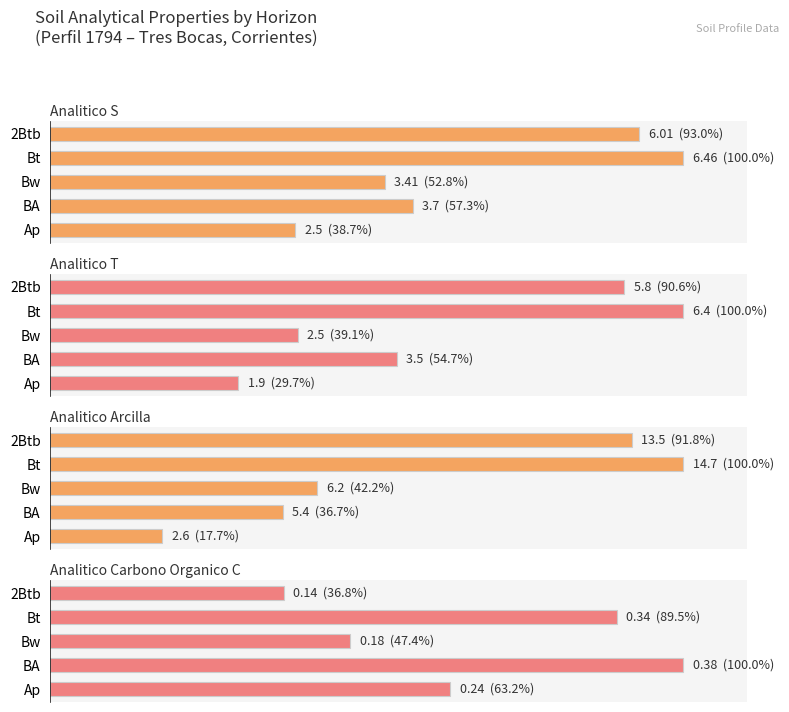

Reading left to right, what are all the values shown in this chart?

analitico_s: 38.7	57.3	52.8	100.0	93.0
analitico_t: 29.7	54.7	39.1	100.0	90.6
analitico_arcilla: 17.7	36.7	42.2	100.0	91.8
analitico_carbono_organico_c: 63.2	100.0	47.4	89.5	36.8